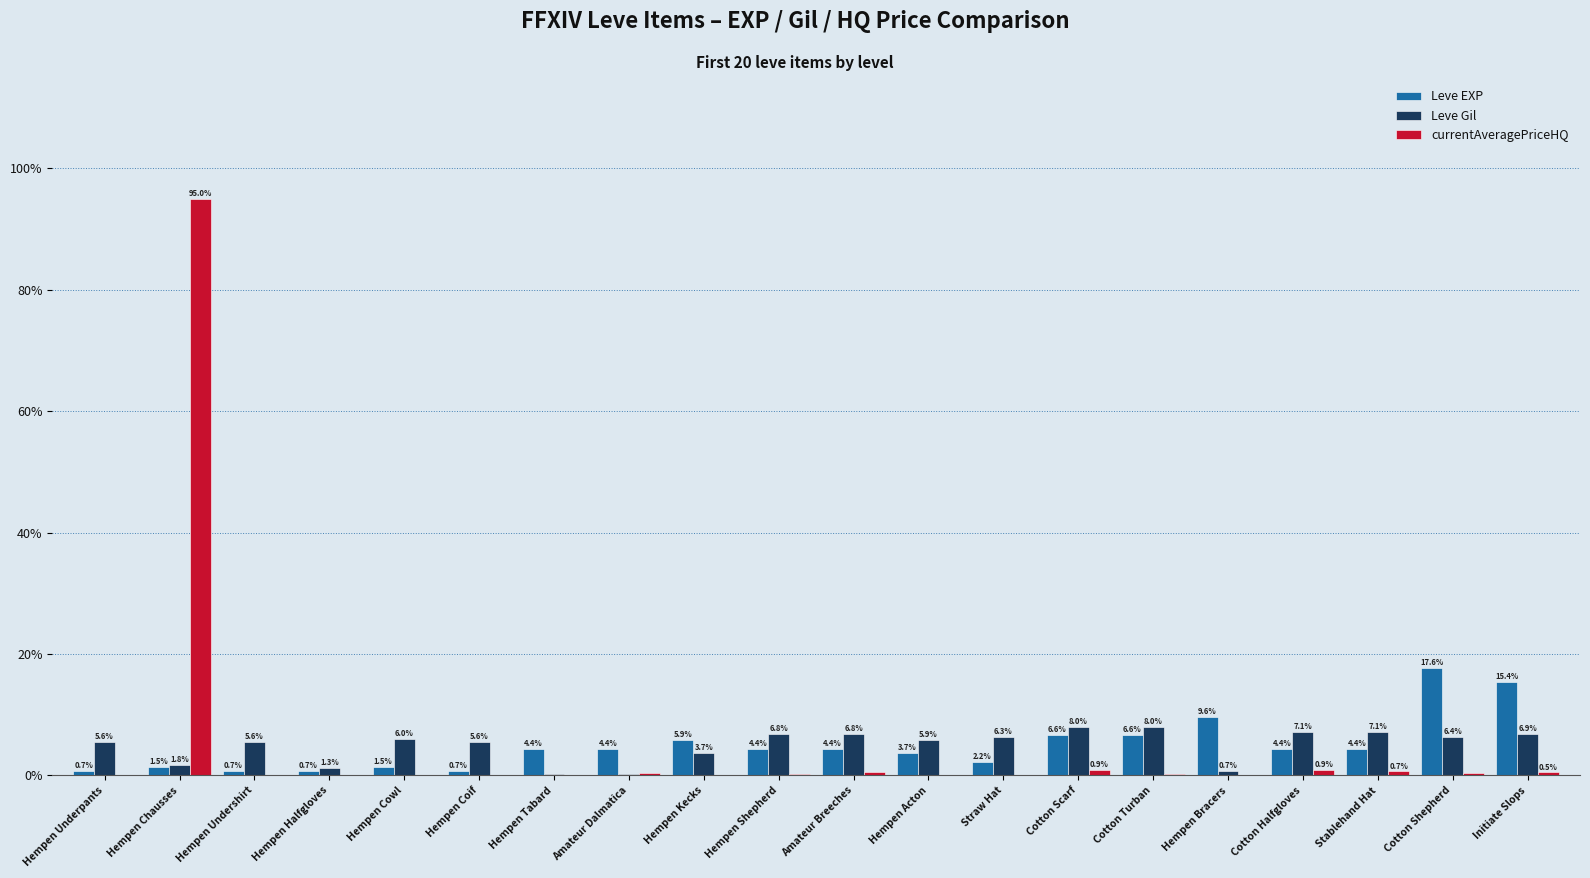

Which series changed the most between Hempen Halfgloves and Cotton Scarf?

Leve Gil